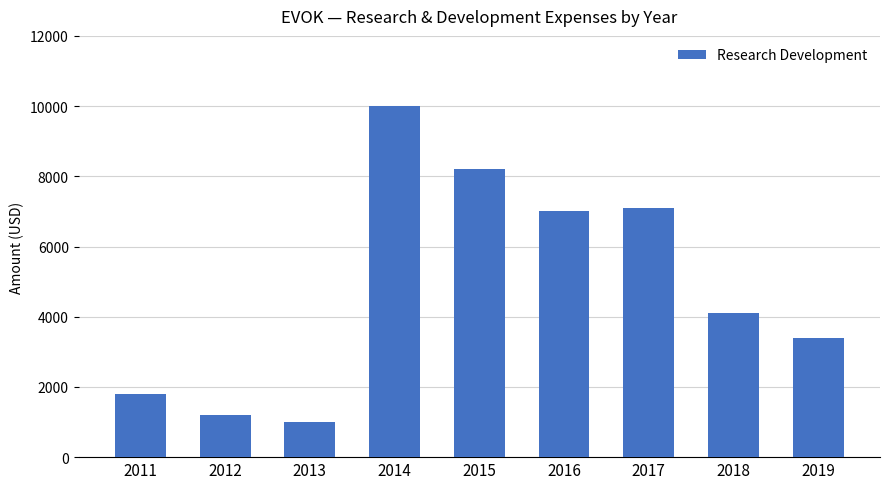

At which category does the chart reach its peak across all series?

2014